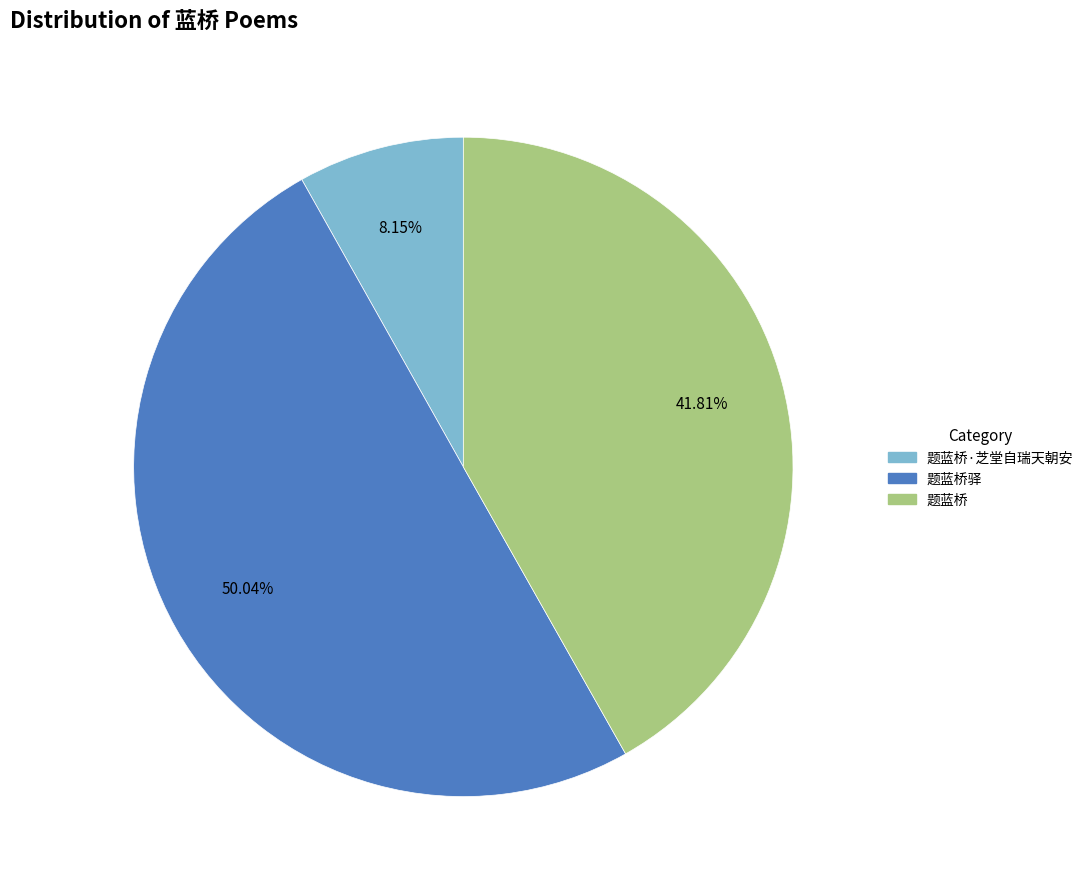

Does any single category account for the majority?

Yes